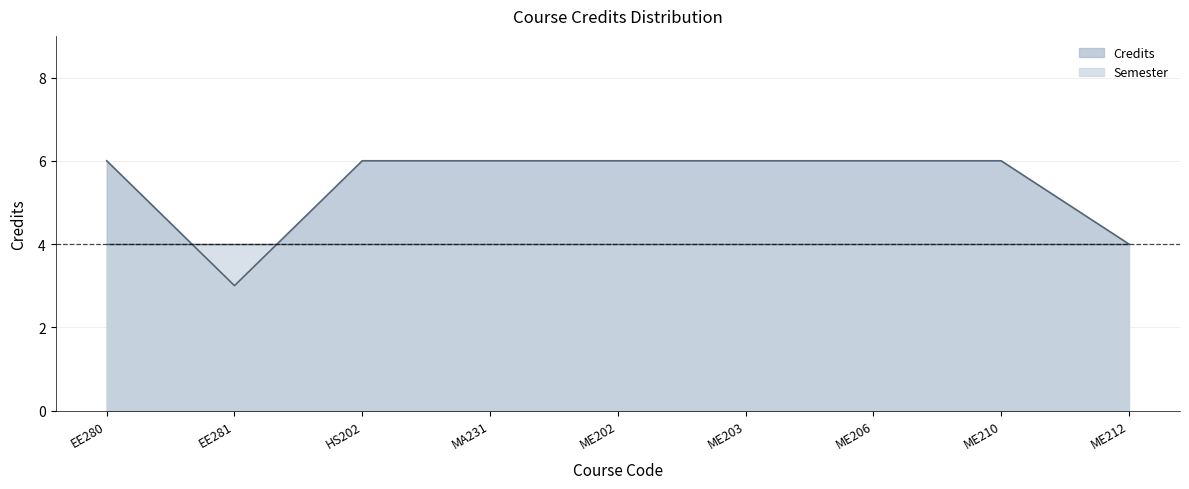

Reading left to right, what are all the values shown in this chart?

6	3	6	6	6	6	6	6	4